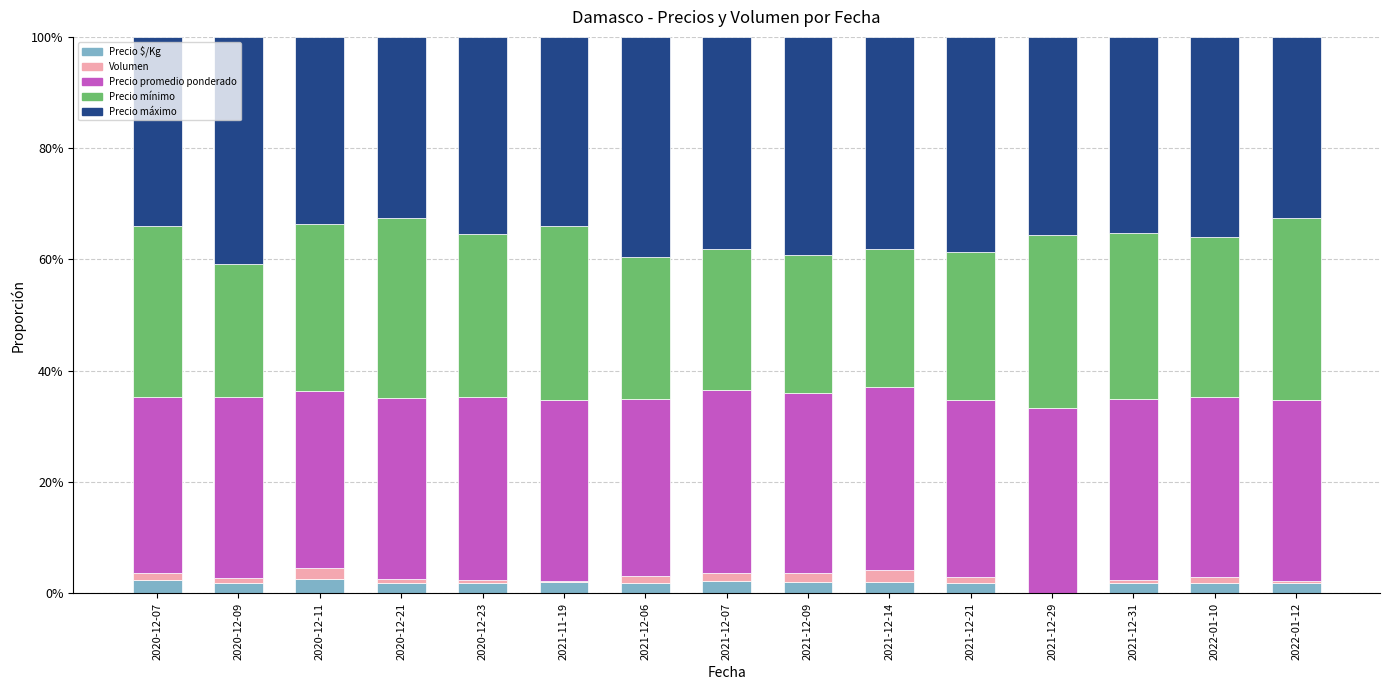

Which has a higher value, 2021-12-07 or 2021-12-21?

2021-12-07